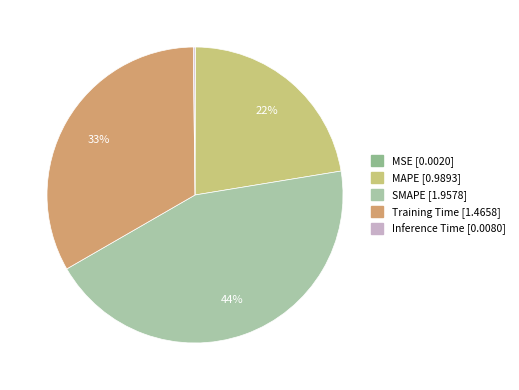

To the nearest percent, what is the average slice percentage?

20%